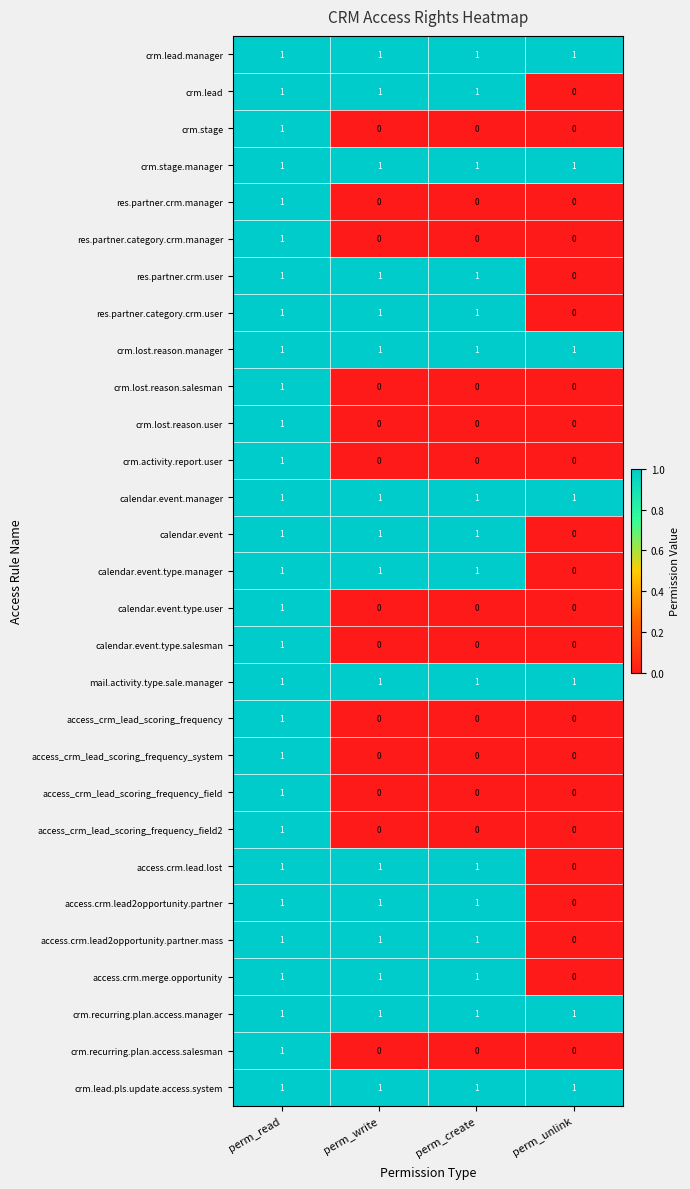

The value of res.partner.category.crm.user at perm_write is 1. True or false?

True